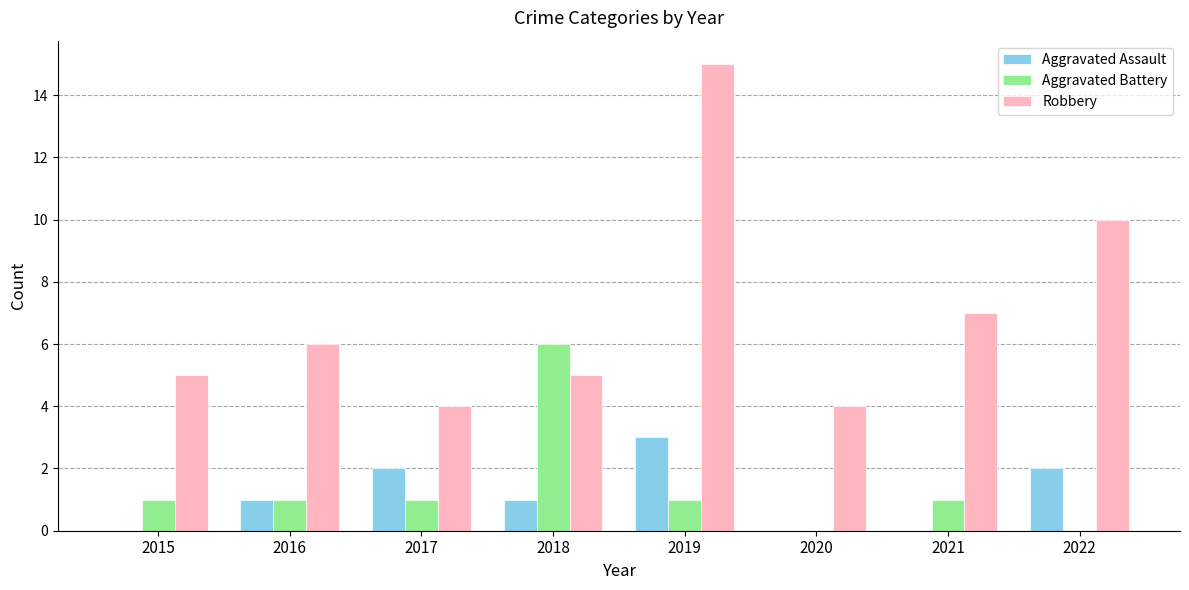

Count the number of categories in the chart.

8